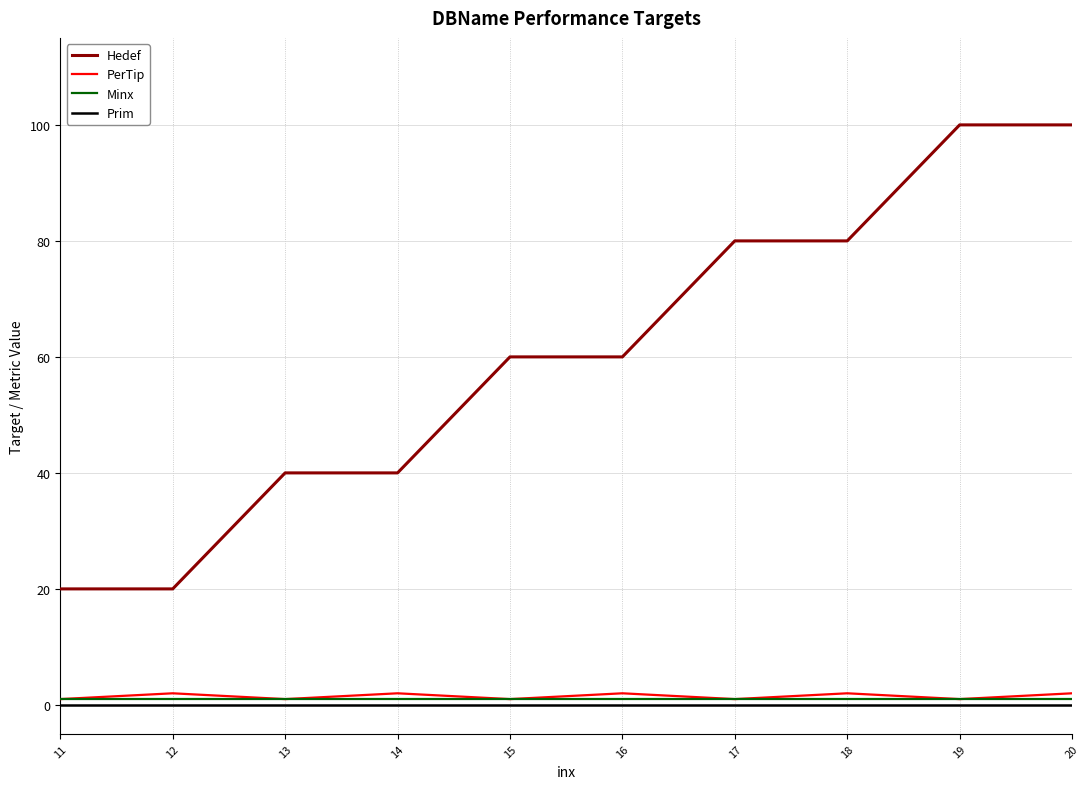

Reading left to right, what are all the values shown in this chart?

Hedef: 20	20	40	40	60	60	80	80	100	100
PerTip: 1	2	1	2	1	2	1	2	1	2
Minx: 1	1	1	1	1	1	1	1	1	1
Prim: 0	0	0	0	0	0	0	0	0	0